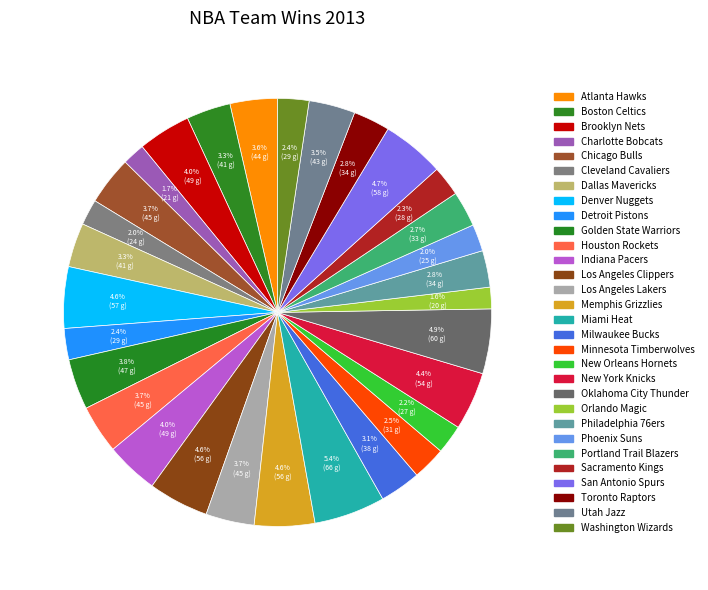

To the nearest percent, what portion does New Orleans Hornets represent?

2%